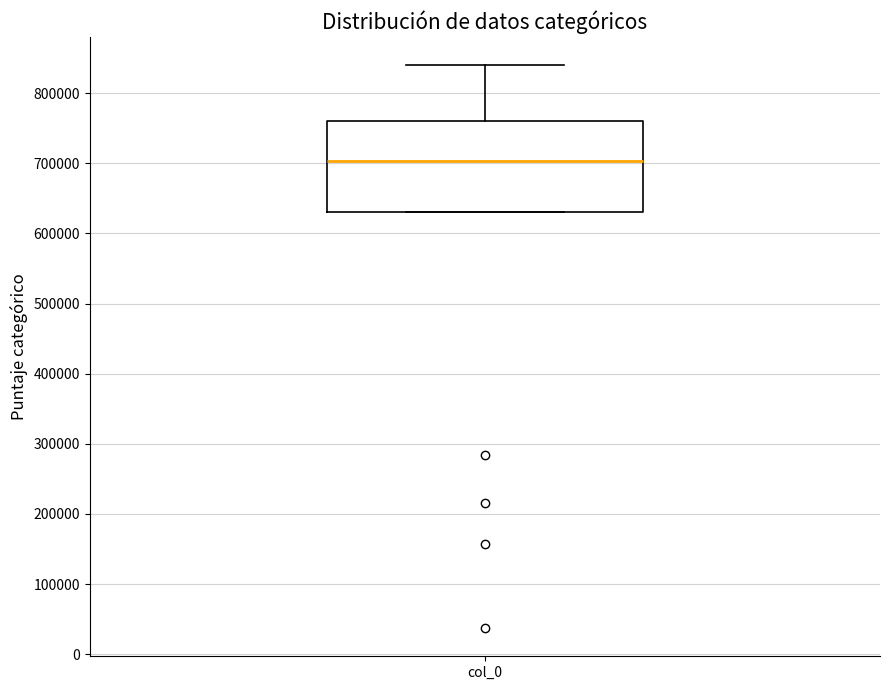

Transcribe this box plot: give where the median line is, the range the box spans, and where the two whiskers end, as read against the y-axis. The values are not printed on the chart, so give them approximately, as read against the axis.

median 700000, box 630000 to 760000, whiskers 630000 to 840000